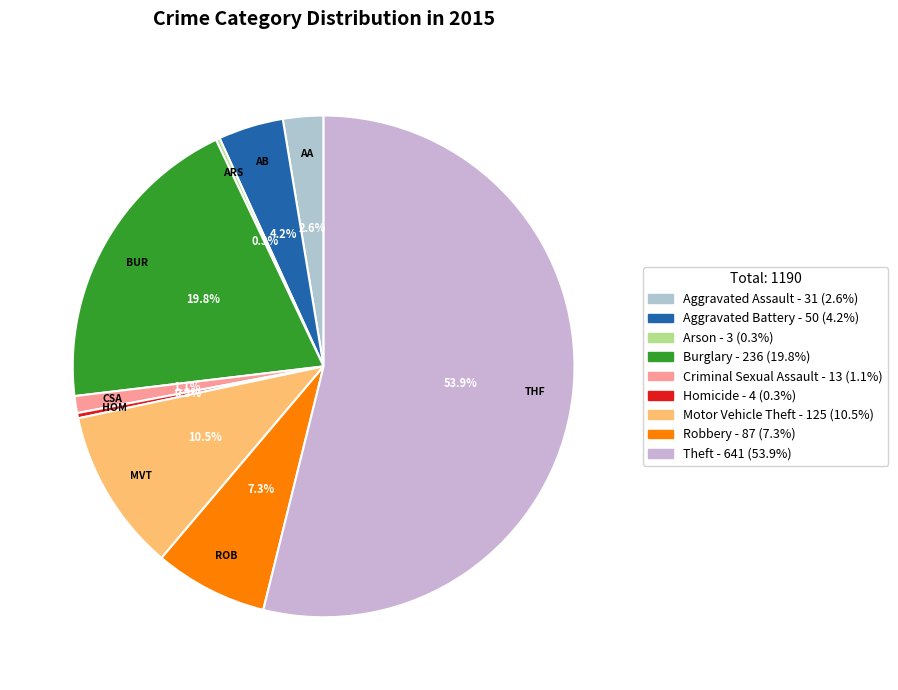

Which slice is the largest?

Theft